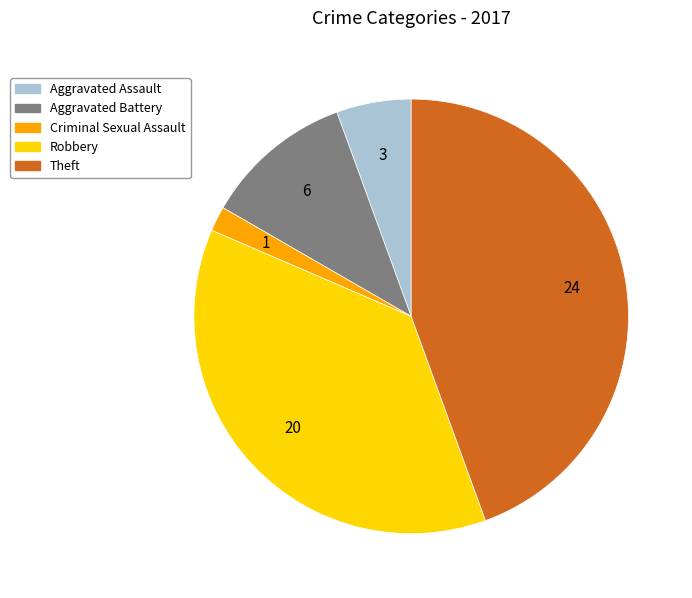

Is Aggravated Assault the majority of the pie?

No